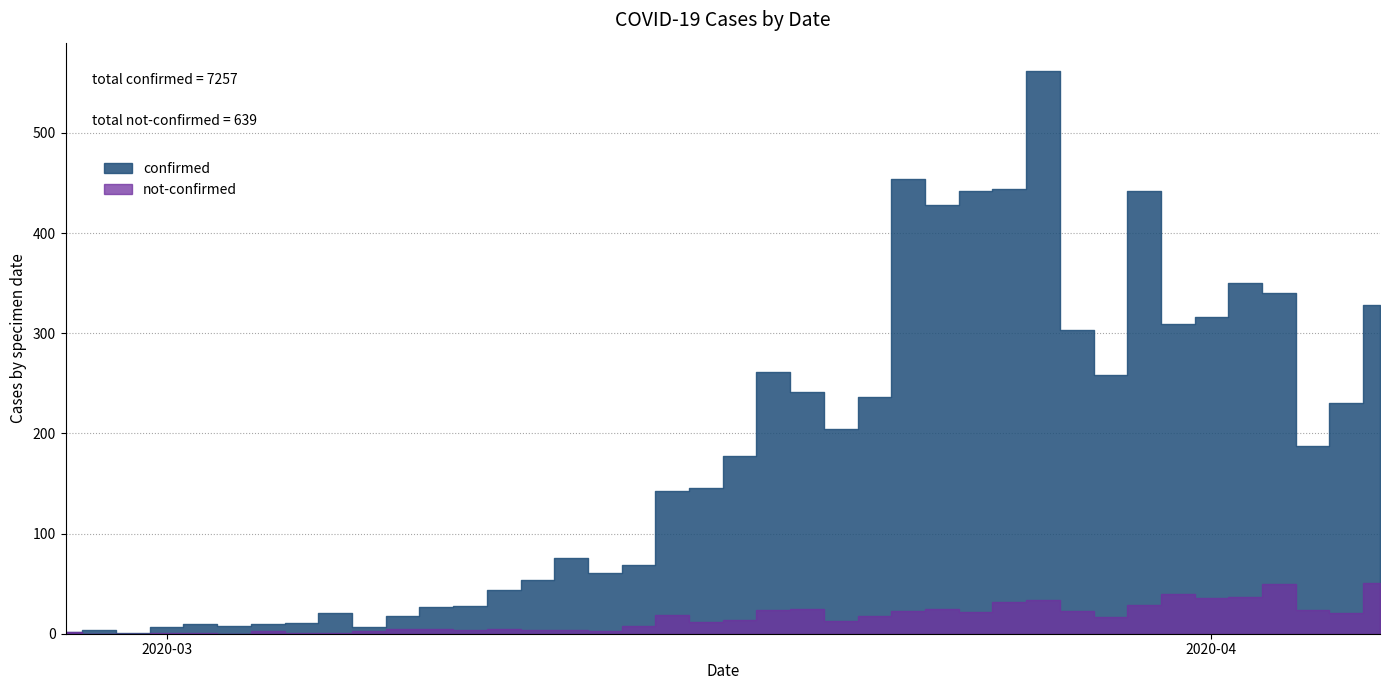

How many lines are shown in the chart?

2